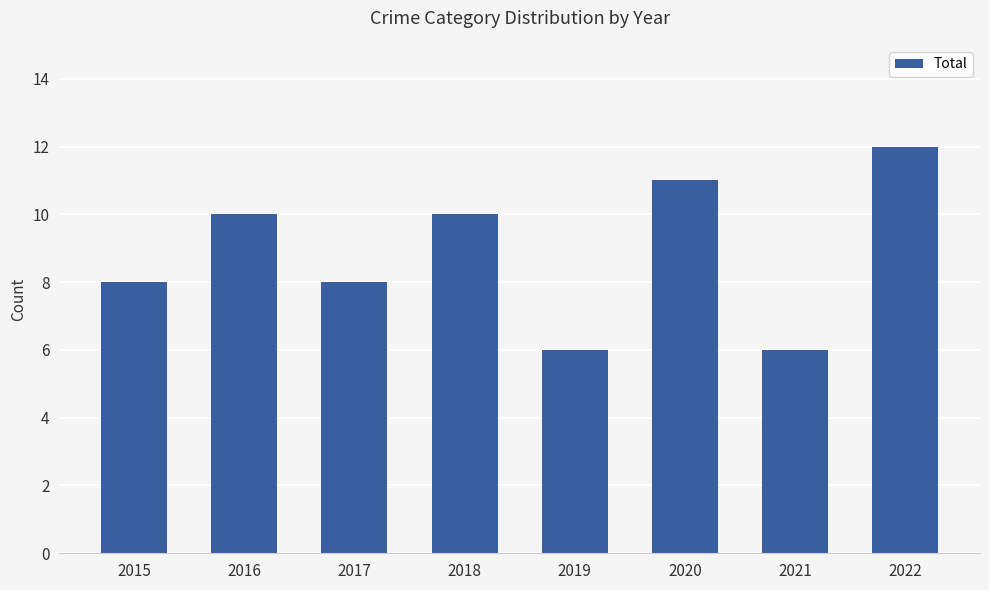

How many distinct data groups are displayed?

1